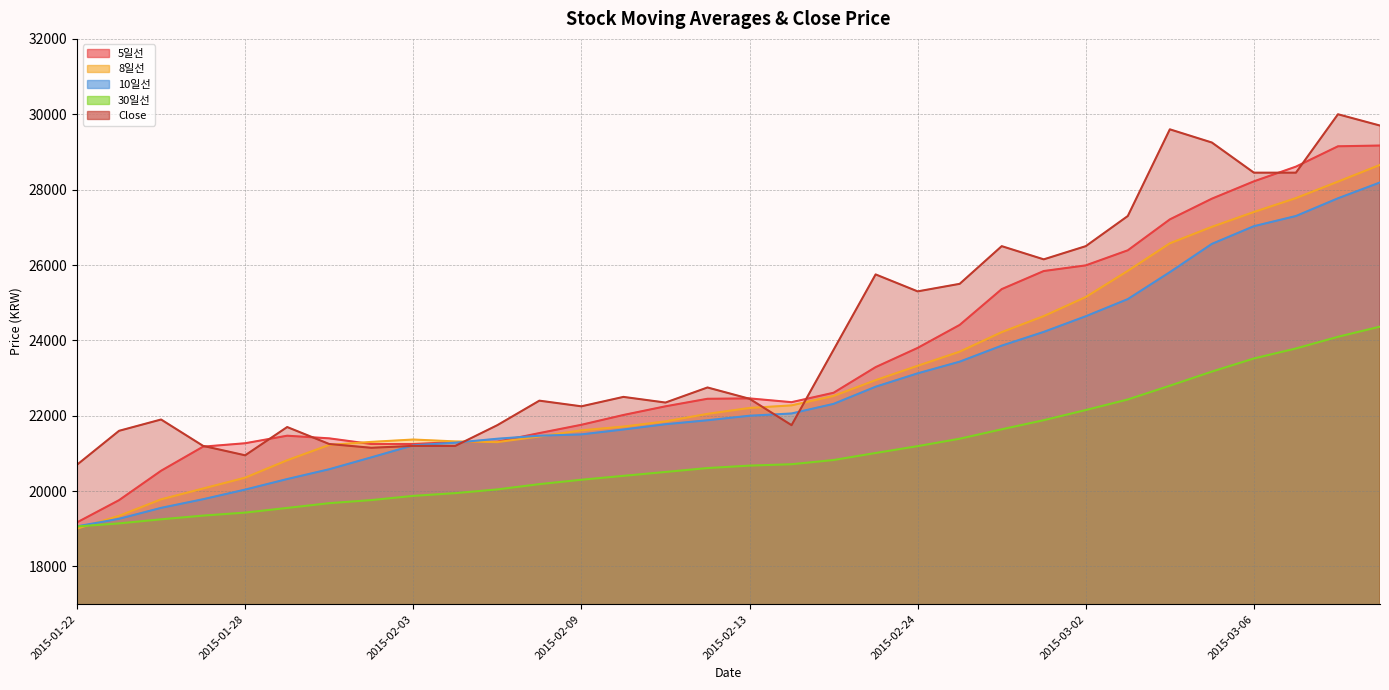

What are all the series names shown in the legend?

5일선, 8일선, 10일선, 30일선, Close